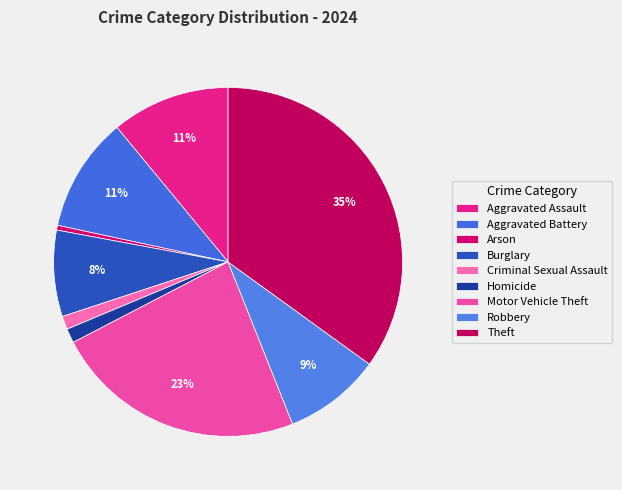

The Motor Vehicle Theft slice represents 23% of the pie. True or false?

True